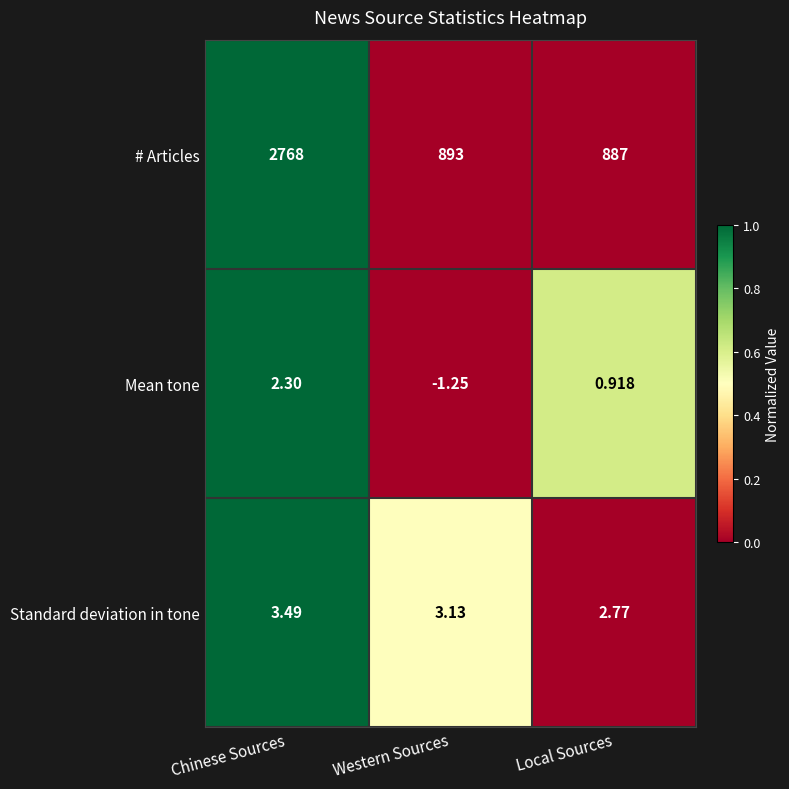

At which label does Standard deviation in tone first exceed 3?

Chinese Sources